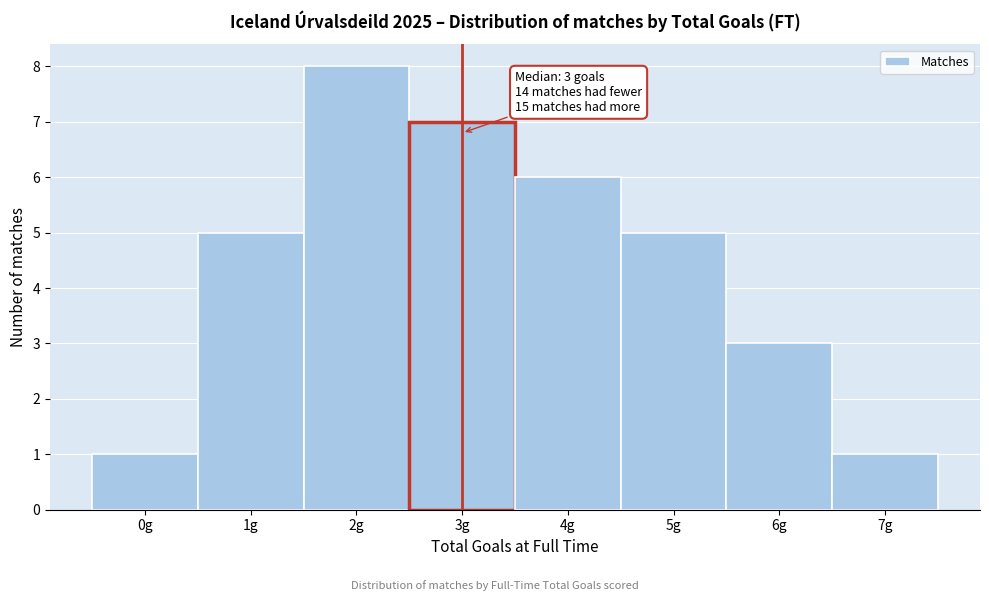

Over which range of the x-axis is the bar tallest?

1.5 to 2.5